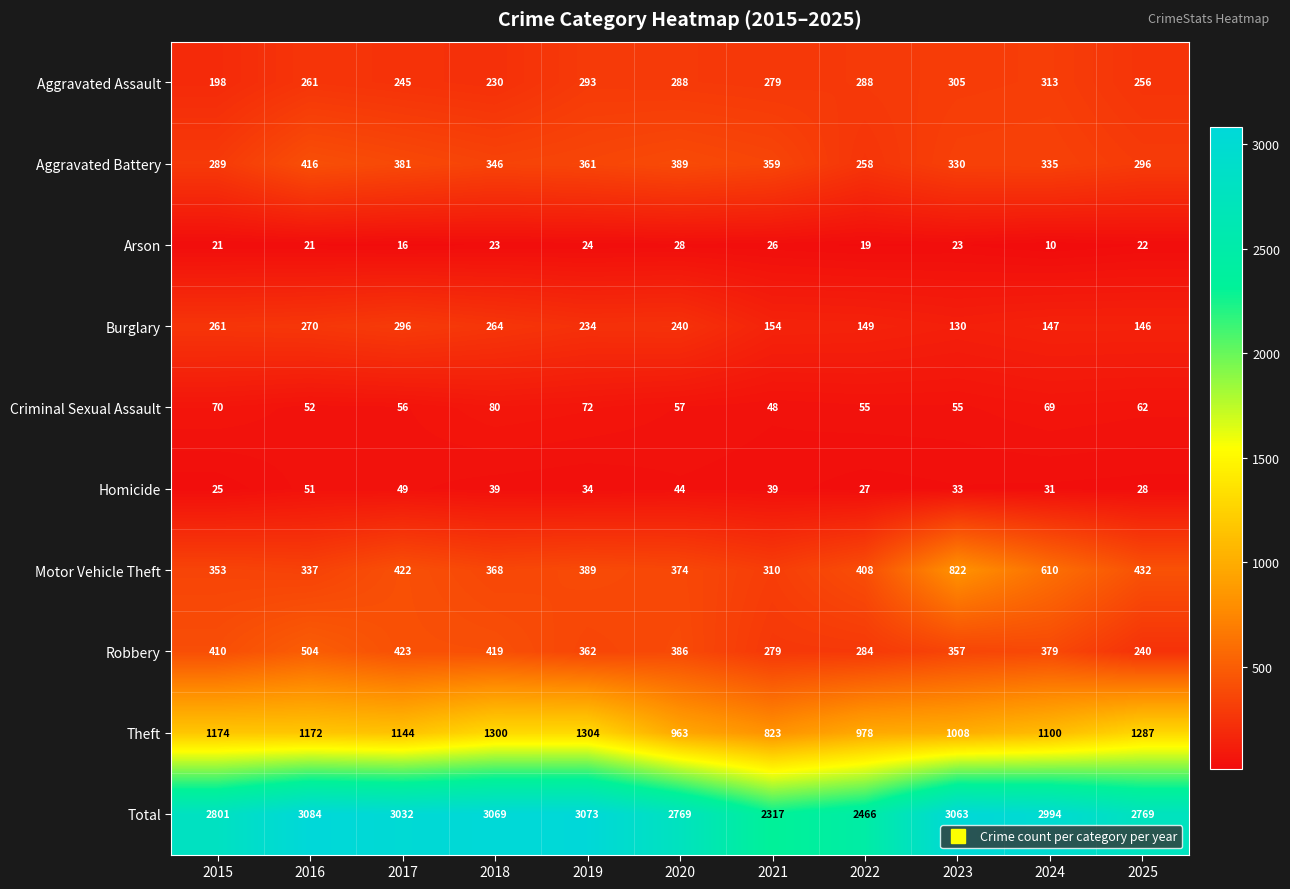

How many distinct data groups are displayed?

10